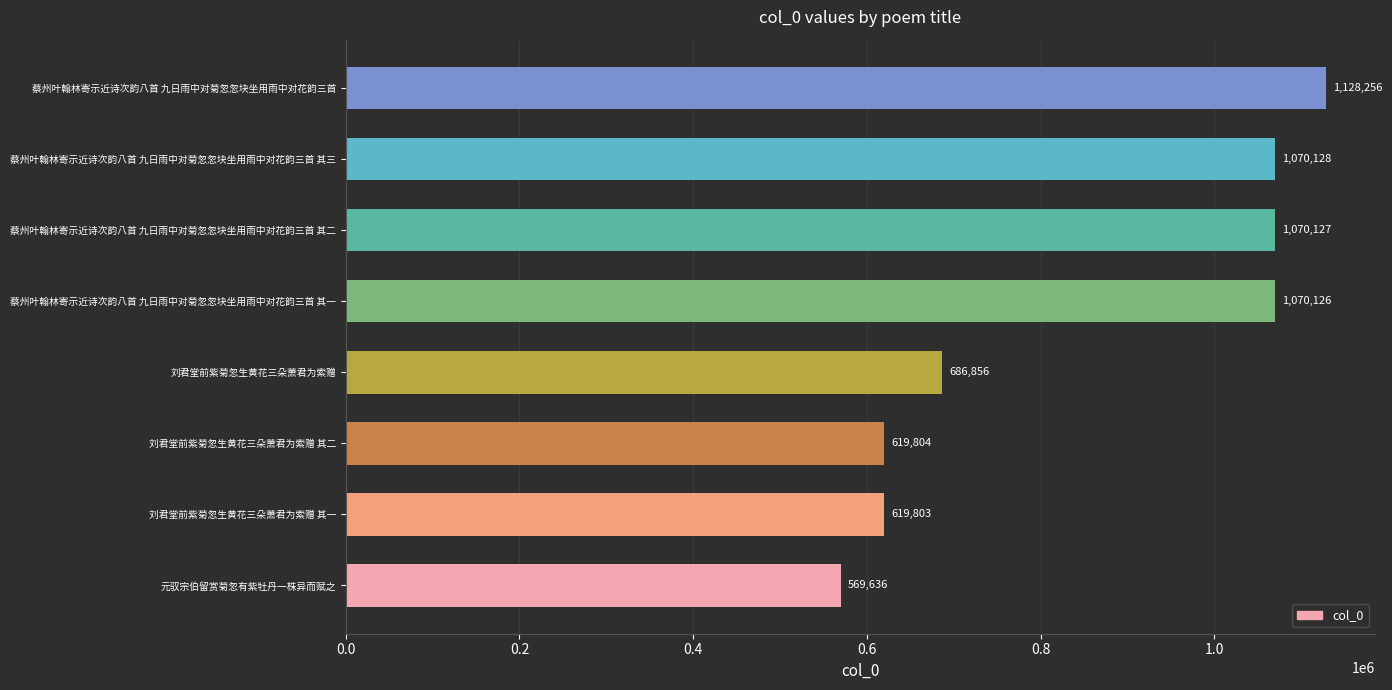

Reading top to bottom, list all the values displayed in this chart.

蔡州叶翰林寄示近诗次韵八首 九日雨中对菊忽忽块坐用雨中对花韵三首=1128256	蔡州叶翰林寄示近诗次韵八首 九日雨中对菊忽忽块坐用雨中对花韵三首 其三=1070128	蔡州叶翰林寄示近诗次韵八首 九日雨中对菊忽忽块坐用雨中对花韵三首 其二=1070127	蔡州叶翰林寄示近诗次韵八首 九日雨中对菊忽忽块坐用雨中对花韵三首 其一=1070126	刘君堂前紫菊忽生黄花三朵萧君为索赠=686856	刘君堂前紫菊忽生黄花三朵萧君为索赠 其二=619804	刘君堂前紫菊忽生黄花三朵萧君为索赠 其一=619803	元驭宗伯留赏菊忽有紫牡丹一株异而赋之=569636